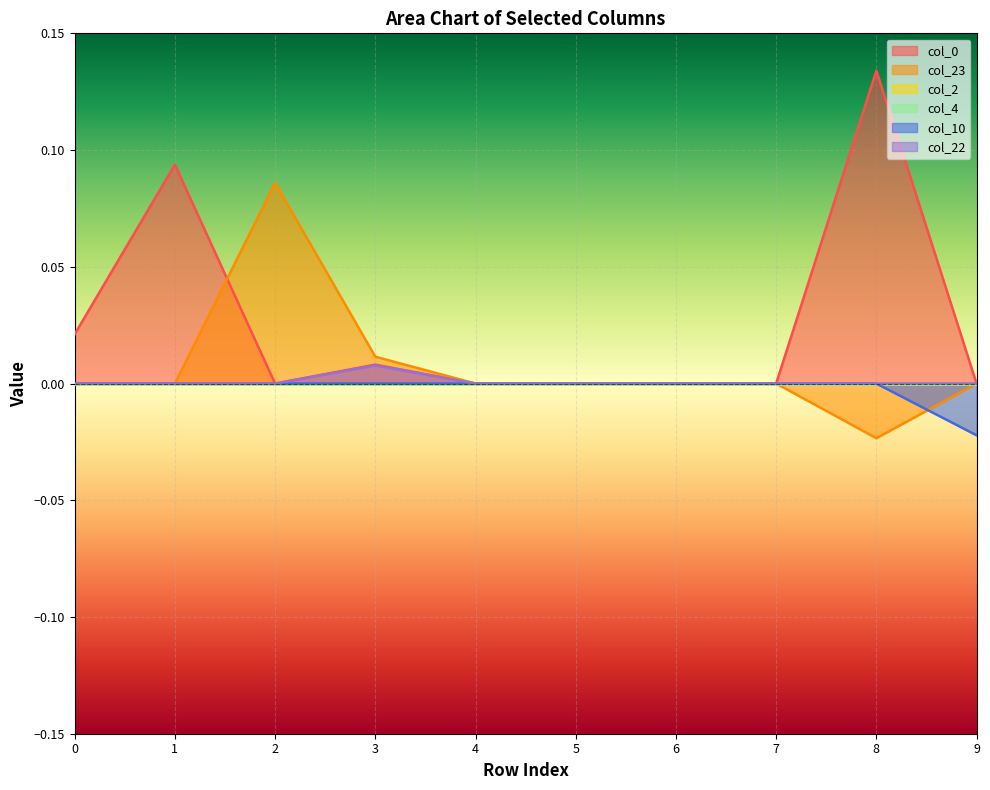

At which category is the sum across all series the highest?

8